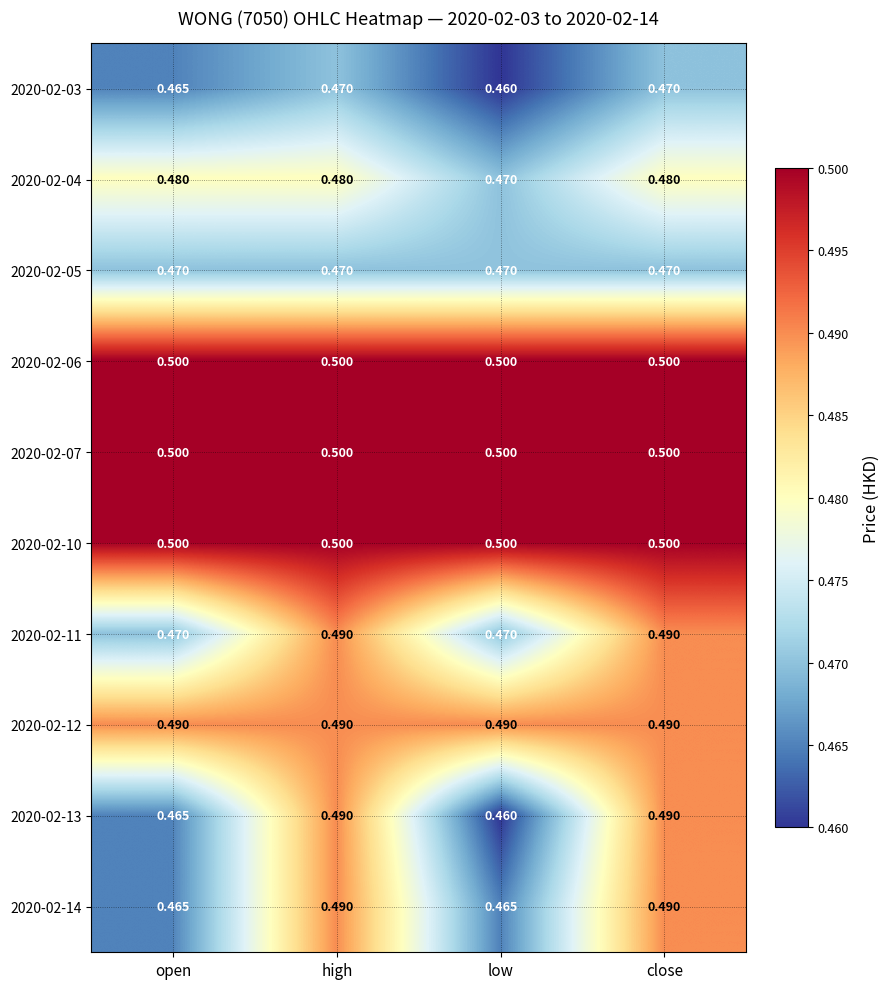

Is the value of 2020-02-06 at low greater than the value of 2020-02-11 at low?

Yes